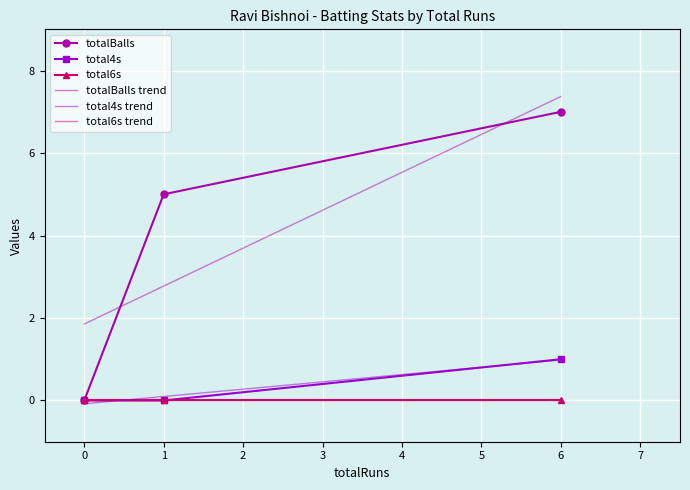

Reading left to right, transcribe all the data shown in this chart.

totalBalls: 0.0	5.0	7.0
total4s: 0.0	0.0	1.0
total6s: 0.0	0.0	0.0
totalBalls trend: 1.9	2.8	7.4
total4s trend: -0.1	0.1	1.0
total6s trend: 0.0	0.0	0.0